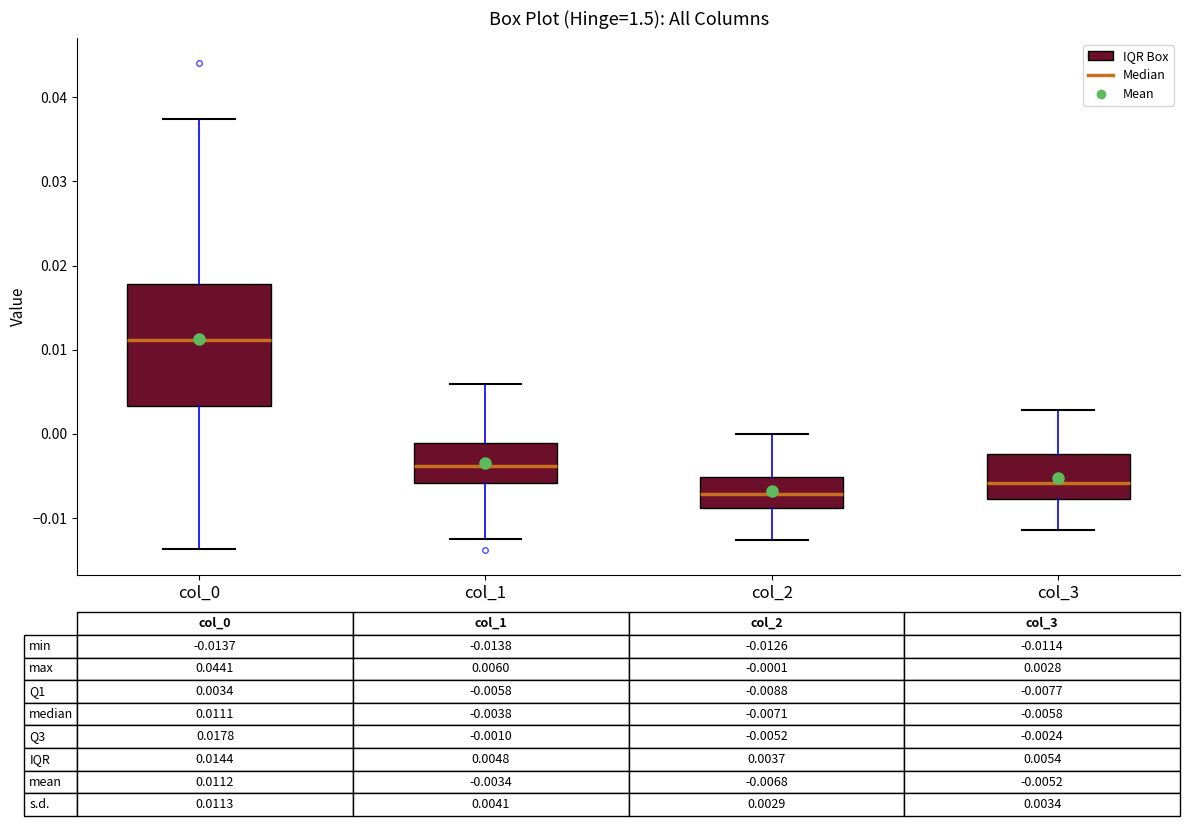

Comparing the boxes themselves (not the whiskers), which one is the tallest?

col_0